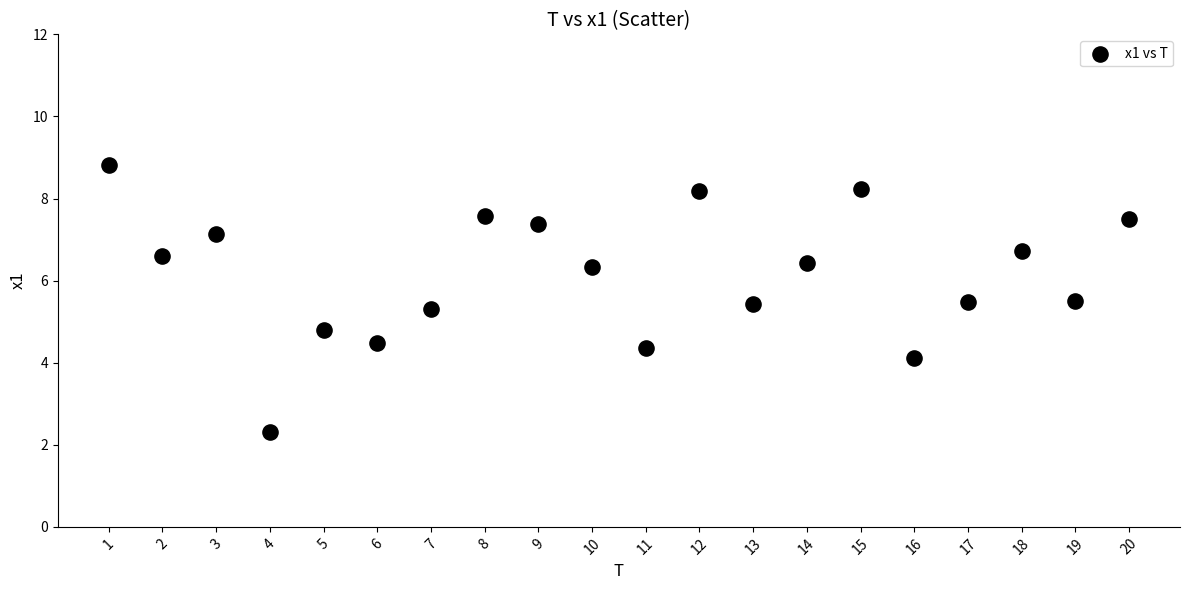

What is the range of X values (max minus min)?

19.0